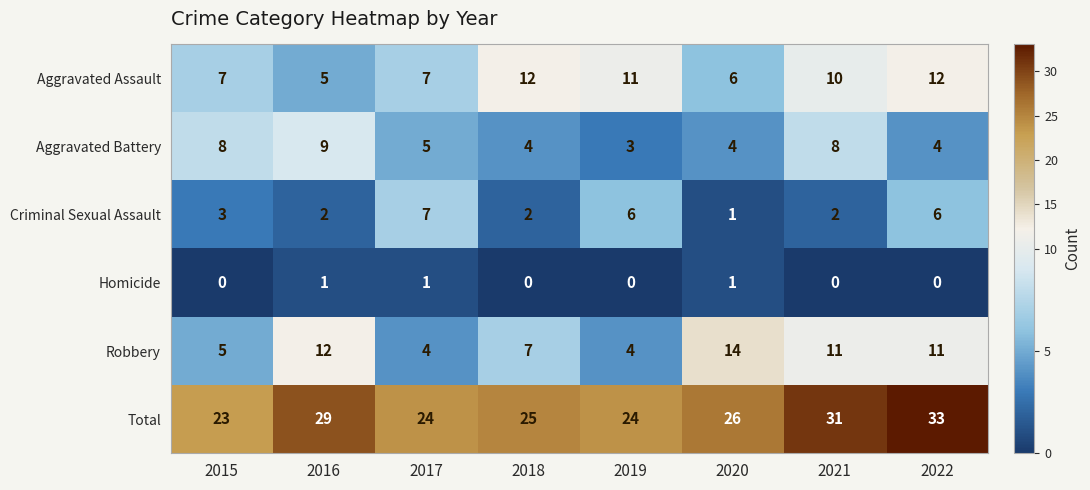

What is the sum of the Total values at 2020 and 2019?

50